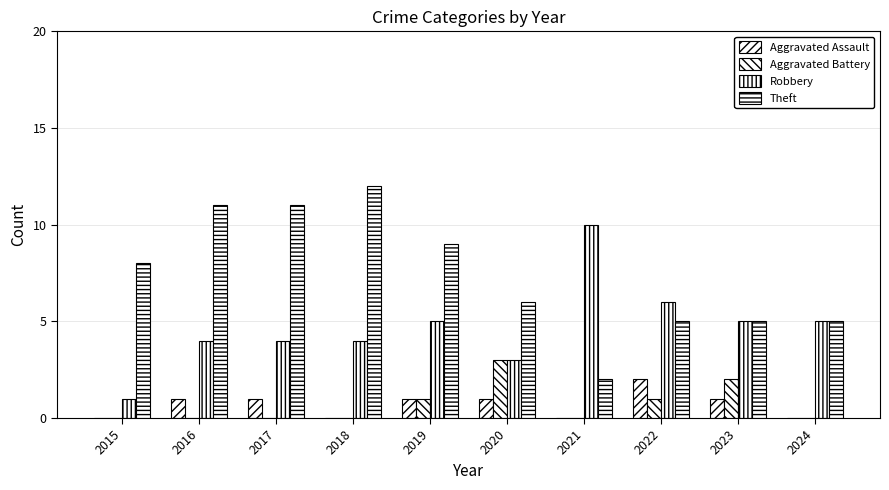

At which label is Theft closest to 7?

2015